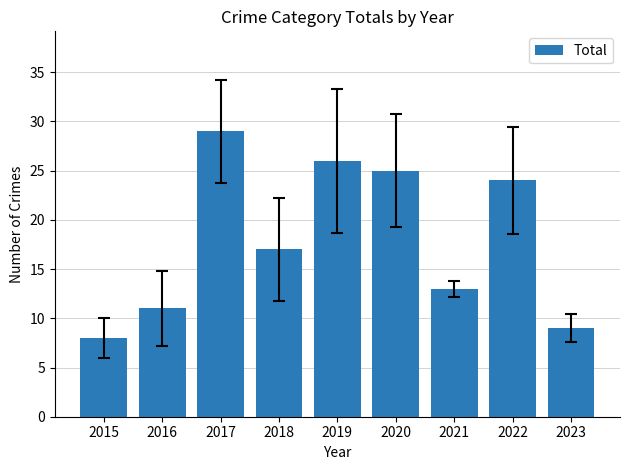

True or false: the data shows 13 at 2021.

True